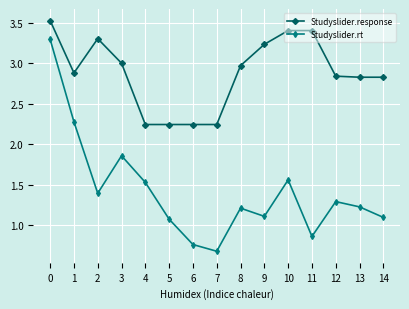

What is the value of the Studyslider.rt point at the 6th from the left?

1.1